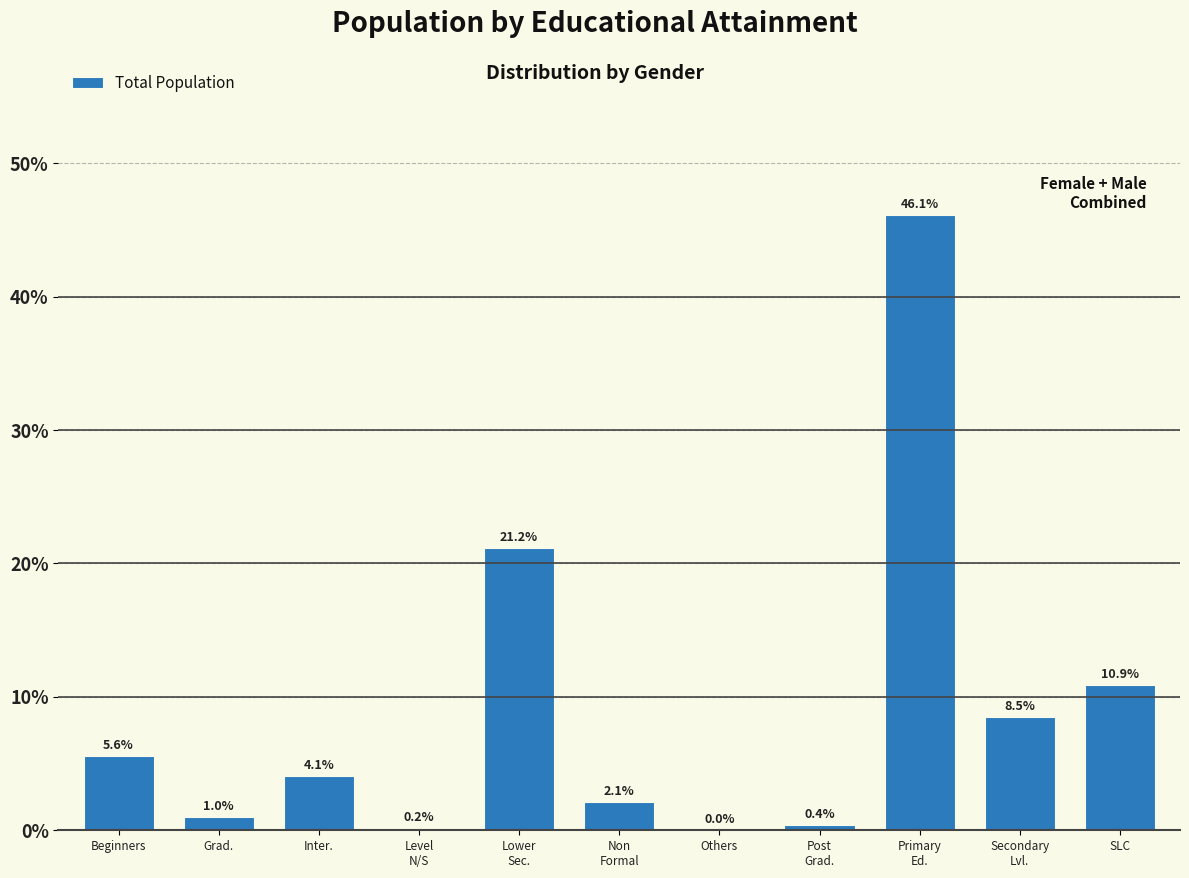

The chart shows a value of 0.0 at Others. True or false?

True